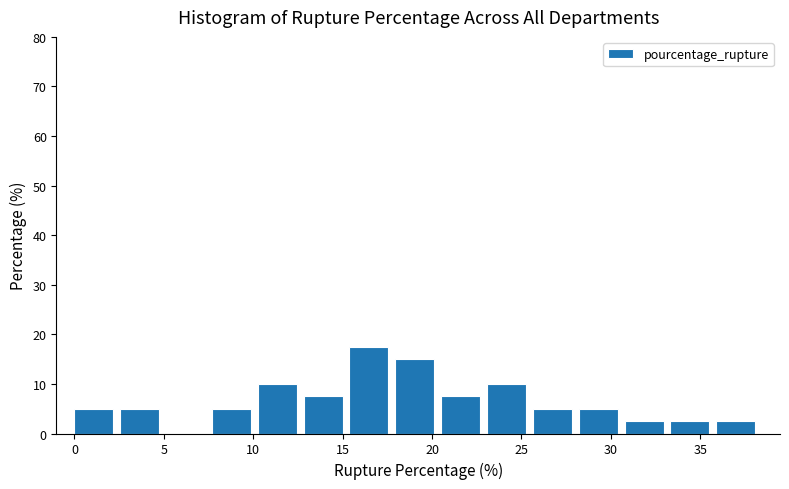

What is the height of the bar covering 10.5 to 13.0 on the x-axis? Neither the bar edges nor the heights are printed on the chart, so give them approximately, as read against the axes.

10